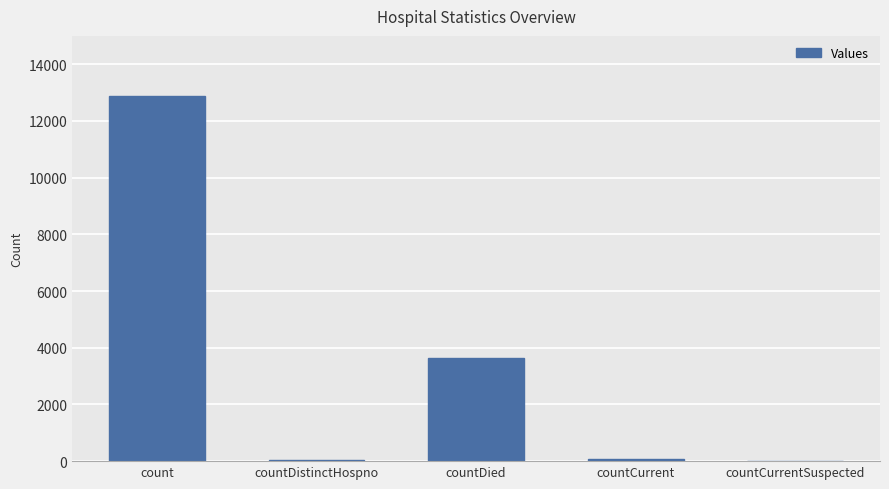

Is it true that the value at countCurrentSuspected is 0?

True